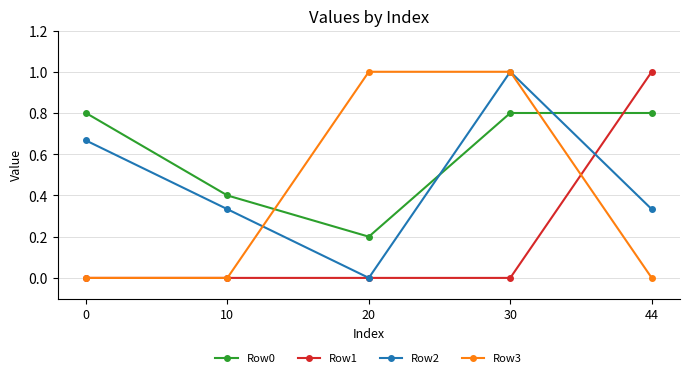

Which series ends up on top after the final intersection of Row2 and Row0?

Row0